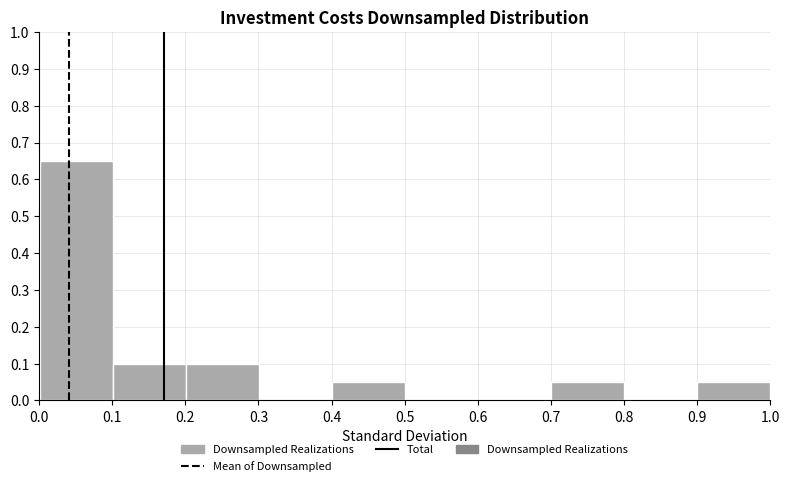

Over which range of the x-axis is the bar tallest?

0.0 to 0.1